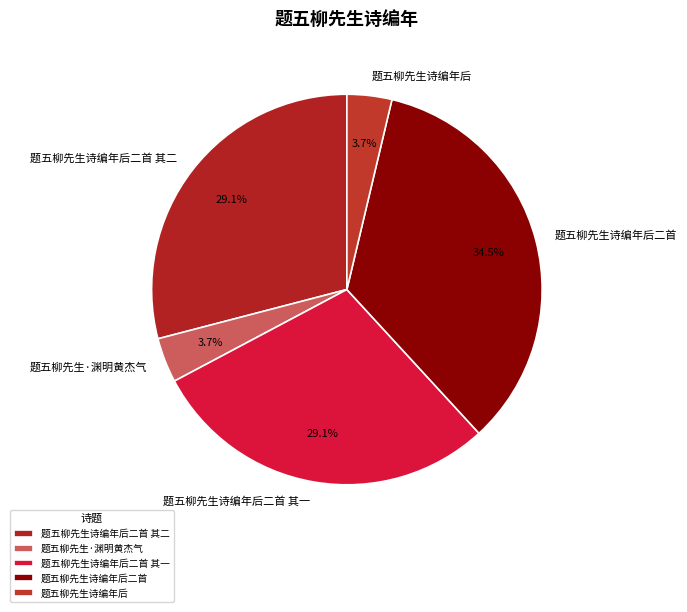

To the nearest percent, what percentage of the pie is 题五柳先生诗编年后二首 其二?

29%